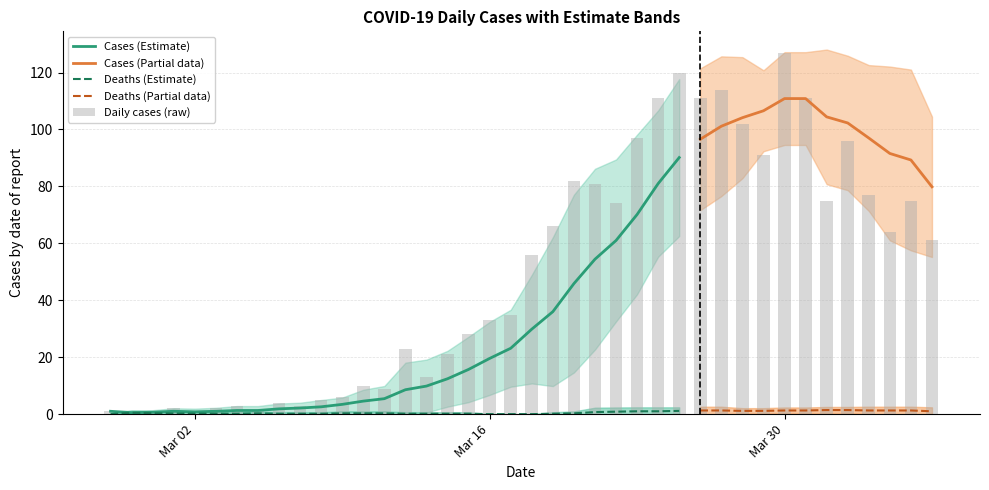

Reading left to right, what are all the values shown in this chart?

1	0	1	2	0	2	3	1	4	3	5	6	10	9	23	13	21	28	33	35	56	66	82	81	74	97	111	120	111	114	102	91	127	111	75	96	77	64	75	61